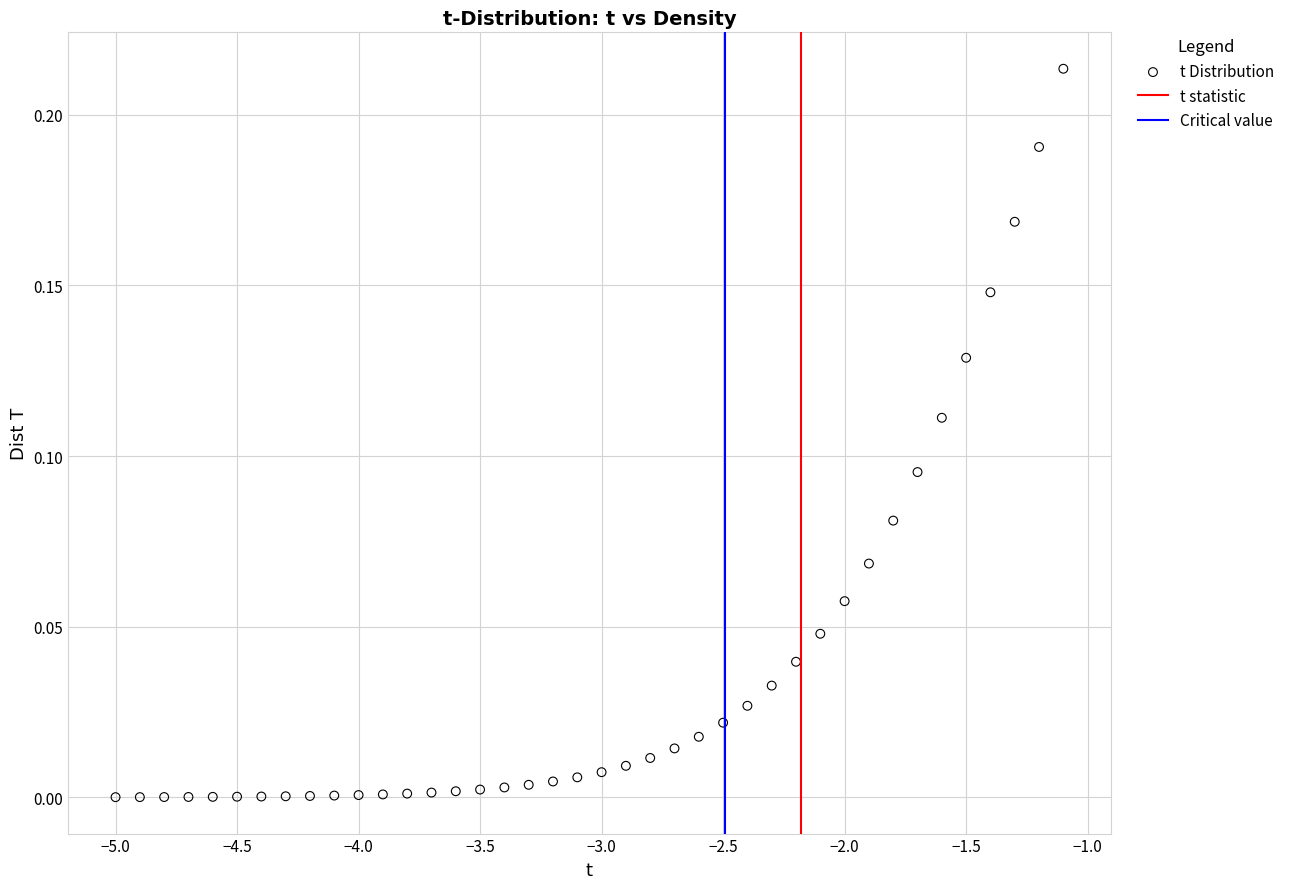

What is the range of X values (max minus min)?

3.9